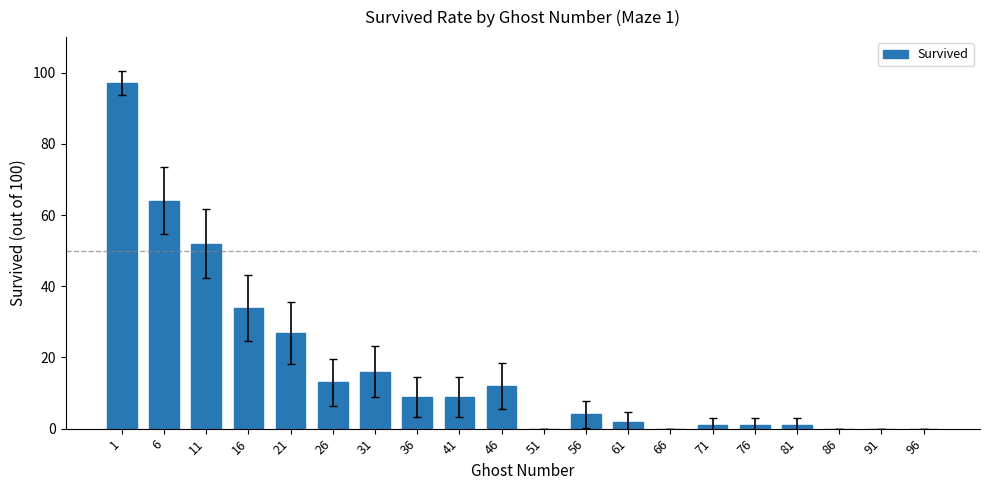

Count the number of data series in this chart.

1